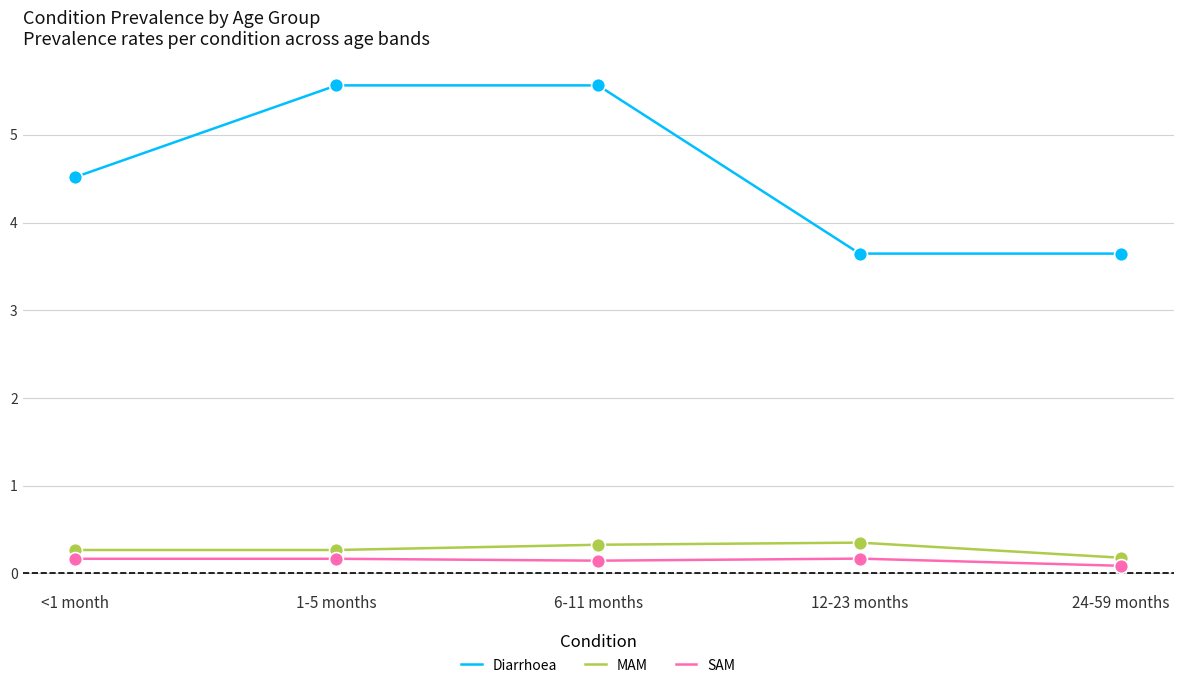

What is the spread (max minus min) of values at 12-23 months?

3.5